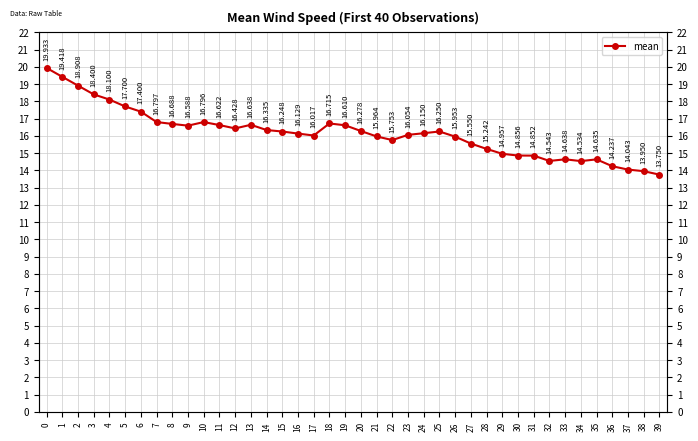

True or false: the data shows 16.3 at 14.

True